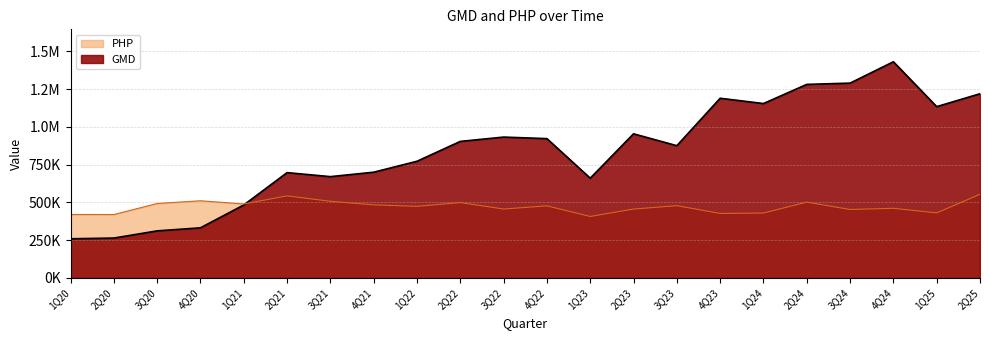

Is the value of GMD at 1Q21 greater than the value of PHP at 2Q23?

Yes